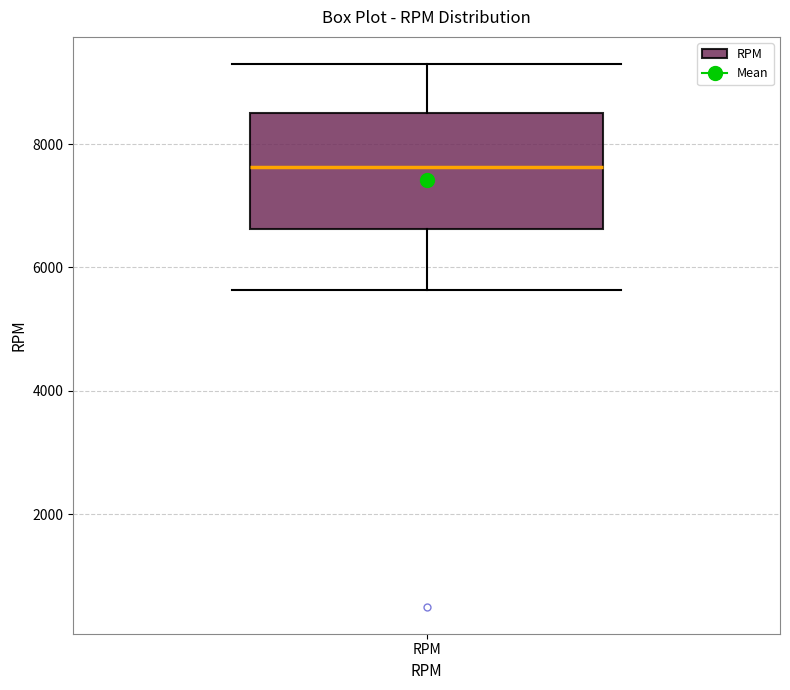

Where does the upper whisker of the box for RPM end on the y-axis? The values are not printed on the chart, so give them approximately, as read against the axis.

9200